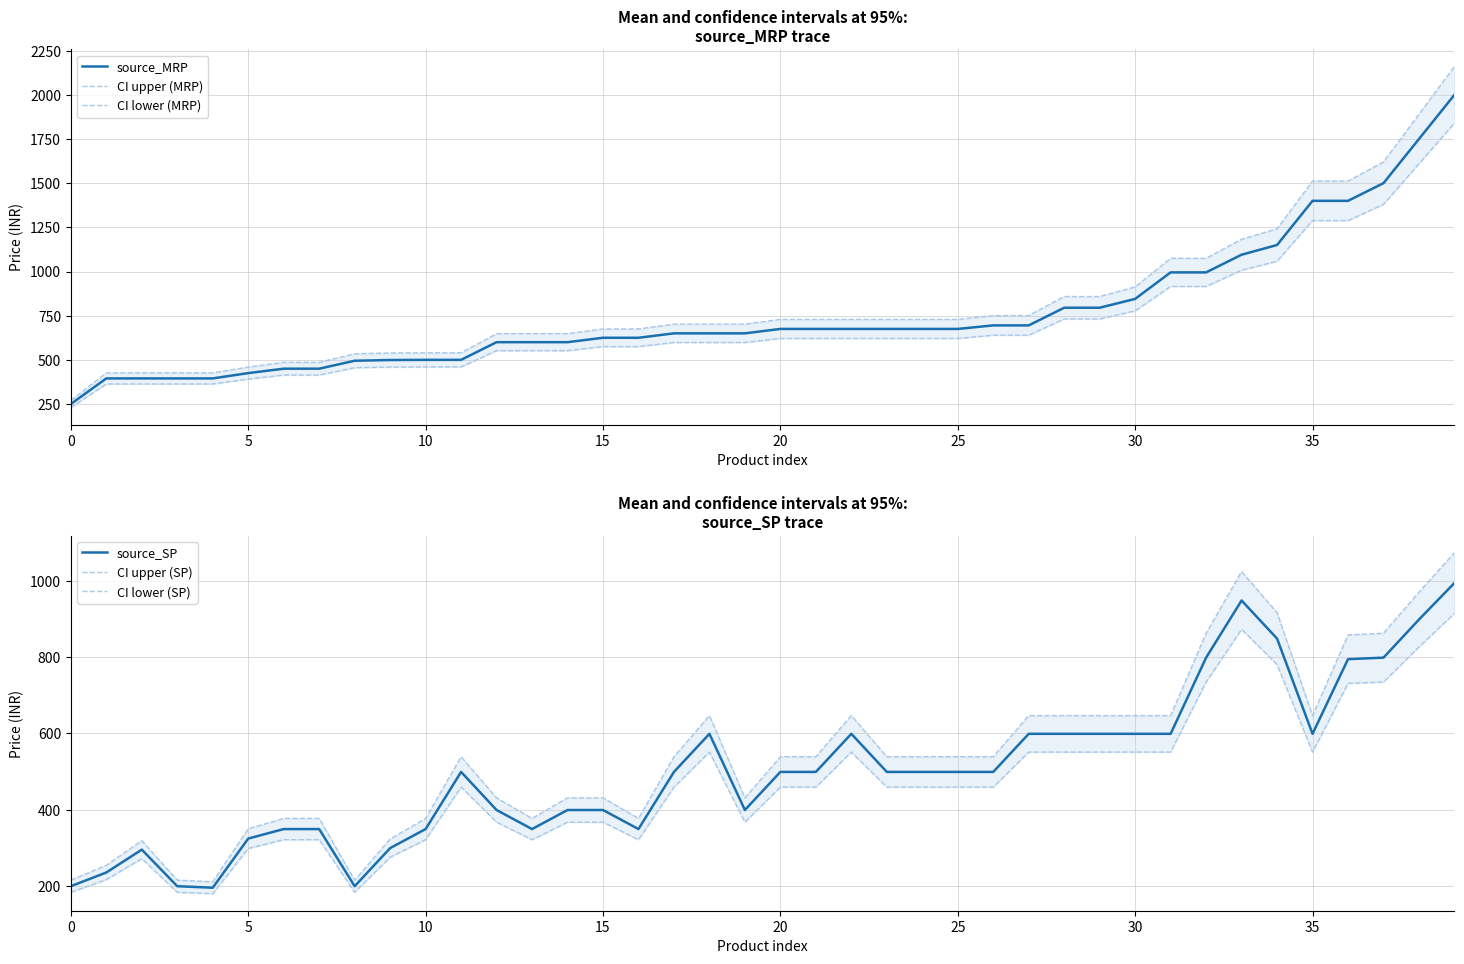

Count the number of categories in the chart.

40